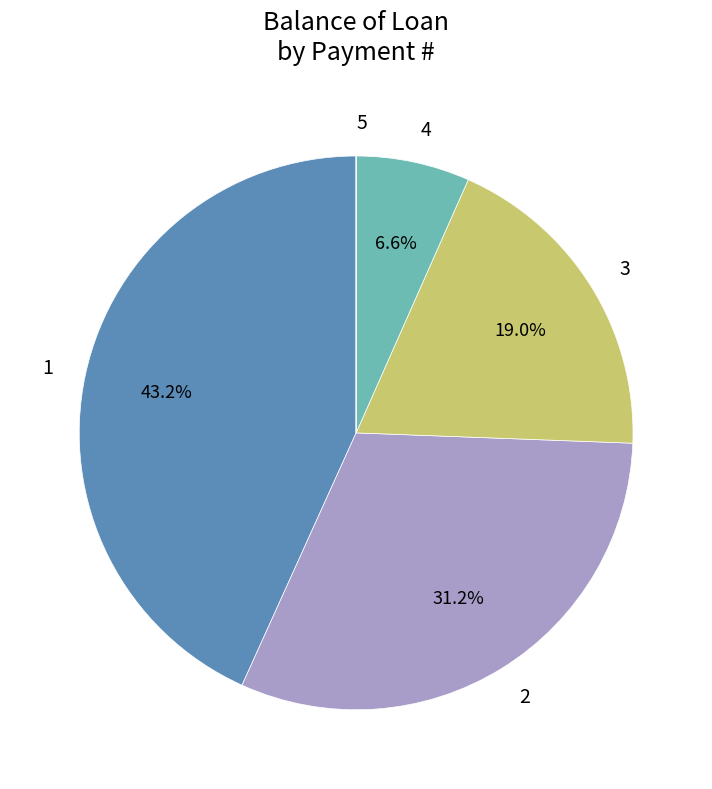

Does 2 represent more than half of the total?

No